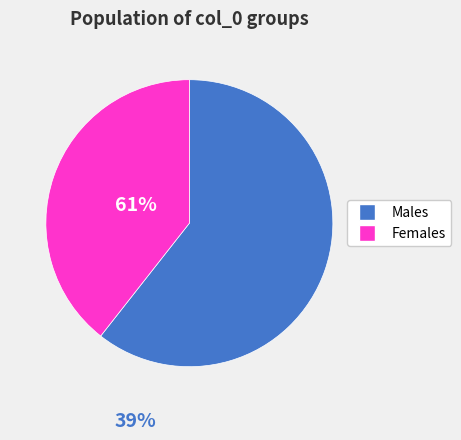

Is there a majority slice in this chart?

Yes